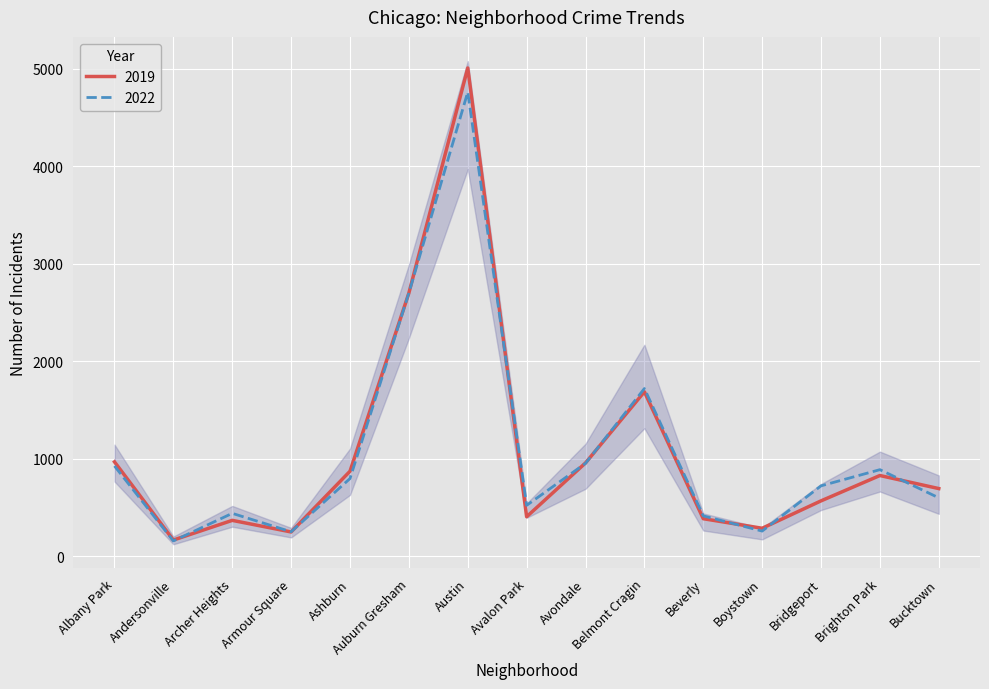

Between Andersonville and Avondale, which is larger?

Avondale